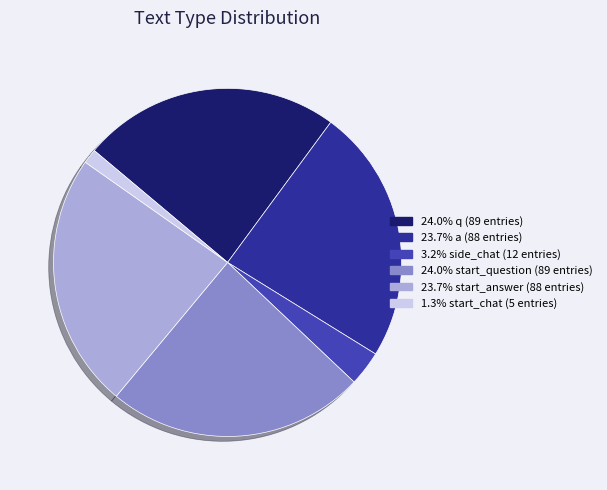

What is the ratio of the value at 3.2% side_chat (12 entries) to the value at 1.3% start_chat (5 entries)?

2.4